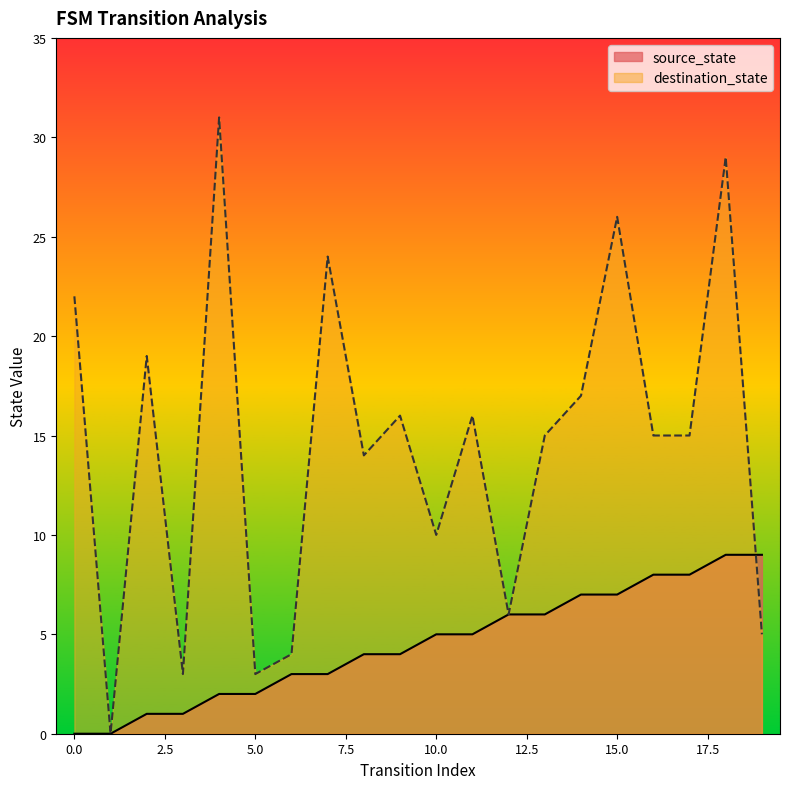

What are all the series names shown in the legend?

source_state, destination_state